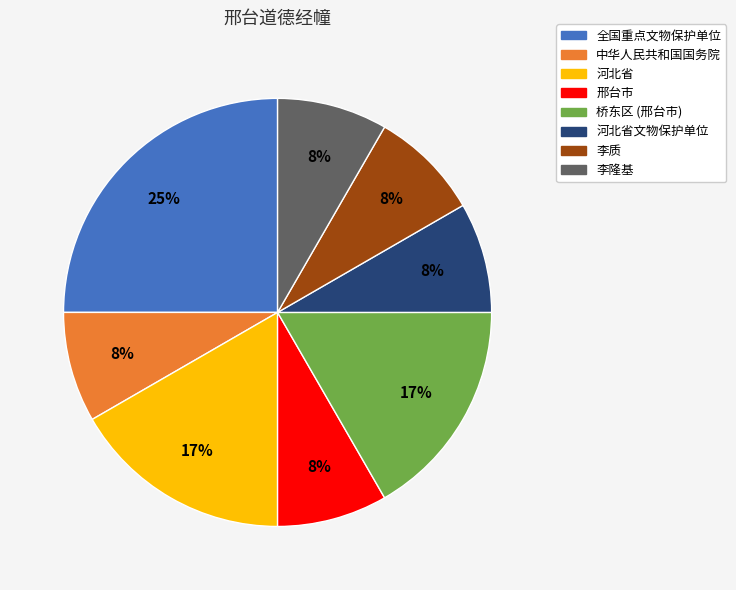

Does any single category account for the majority?

No